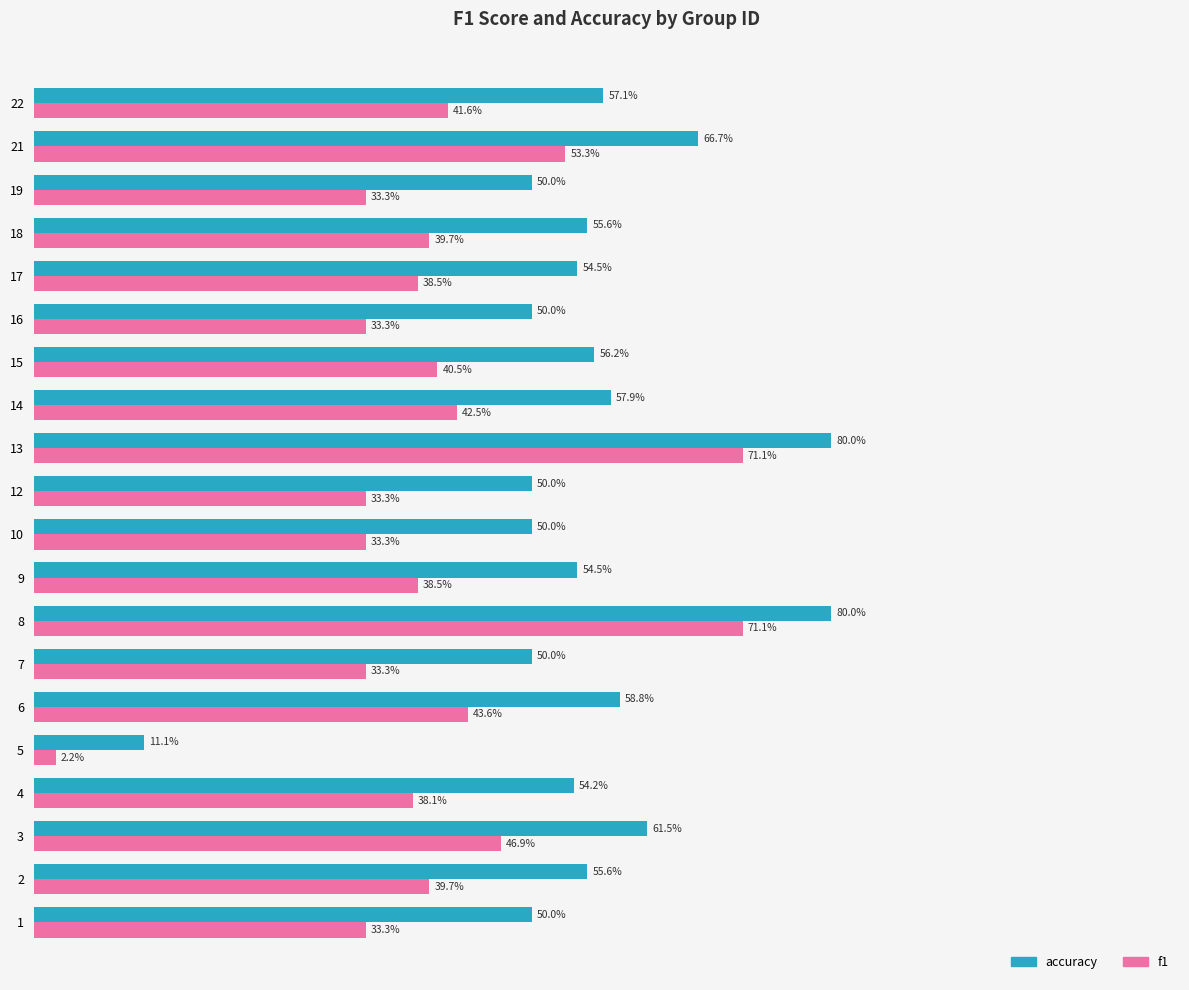

What is the sum of all f1 values?

8.1